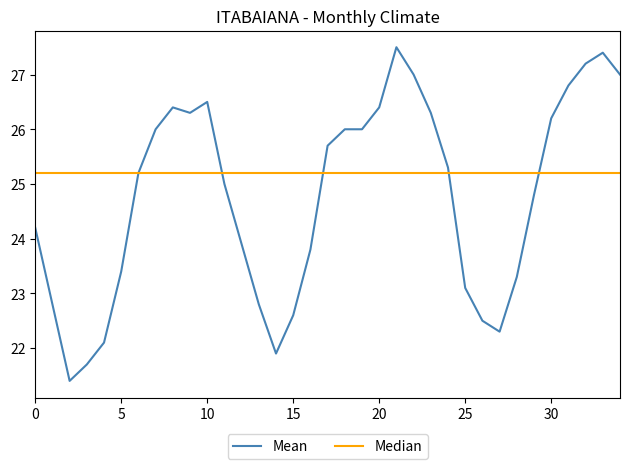

Rank the series by their average value, from highest to lowest.

Median, Mean